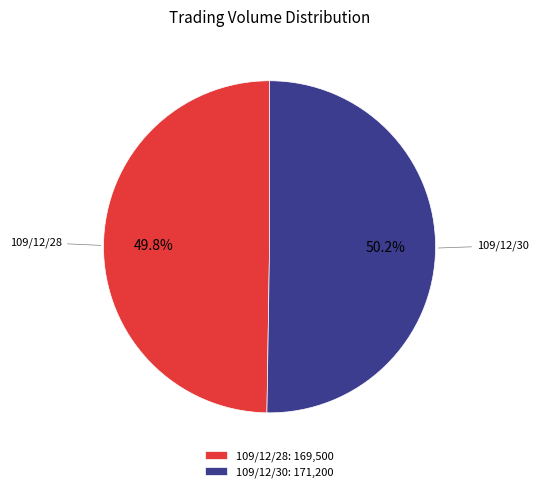

The 109/12/28 slice represents 35% of the pie. True or false?

False